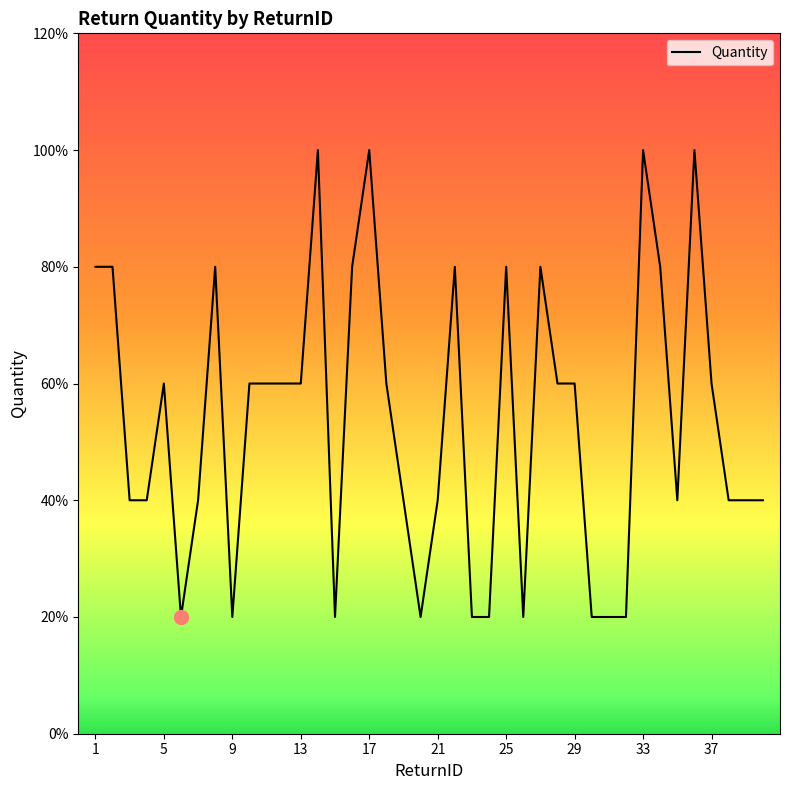

What is the difference between the second highest and minimum values?

4